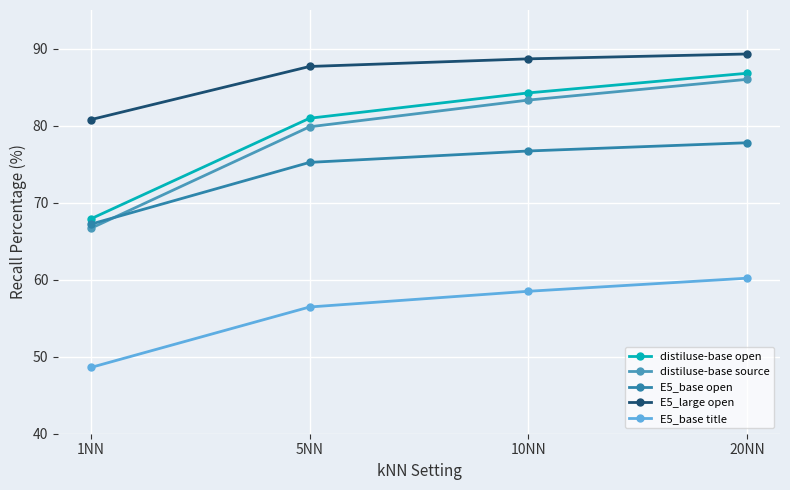

Rank the series by their maximum value, from highest to lowest.

E5_large open, distiluse-base open, distiluse-base source, E5_base open, E5_base title